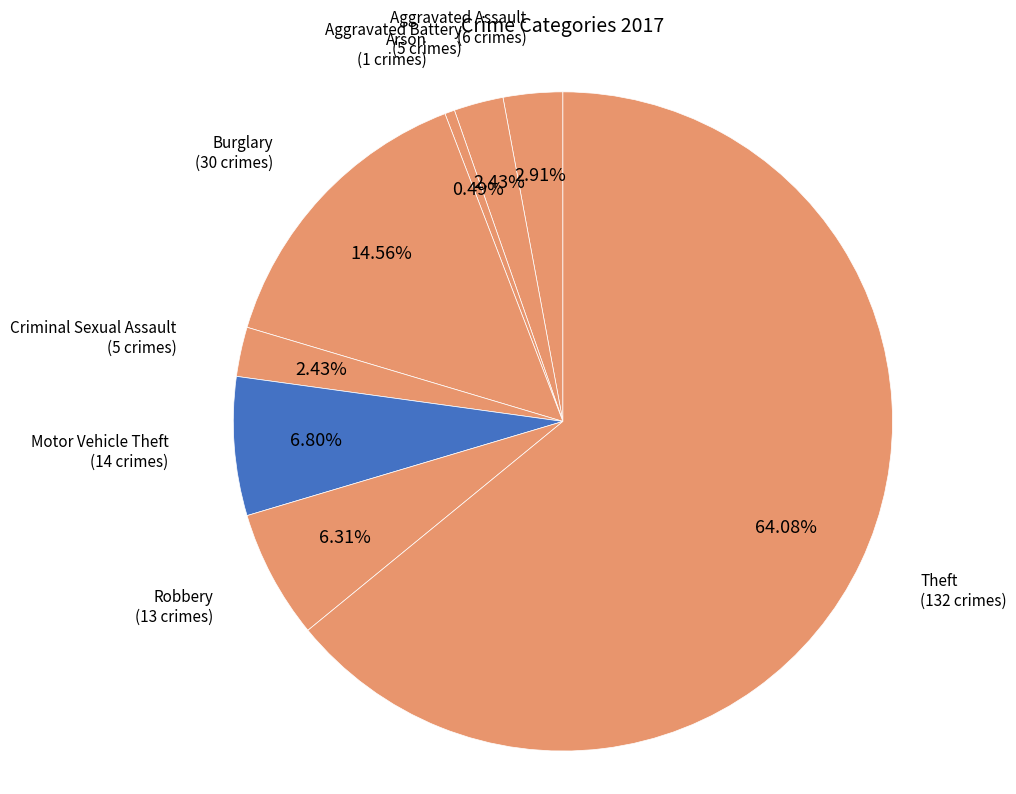

How many segments does this pie chart have?

8